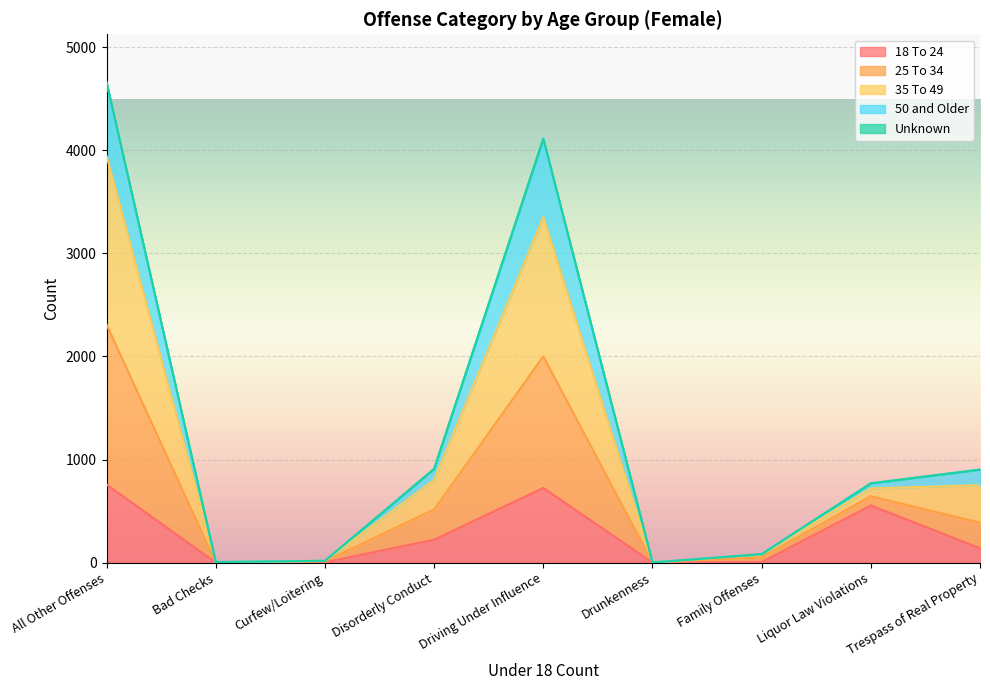

True or false: 18 To 24 has a value of 139 at Trespass of Real Property.

True